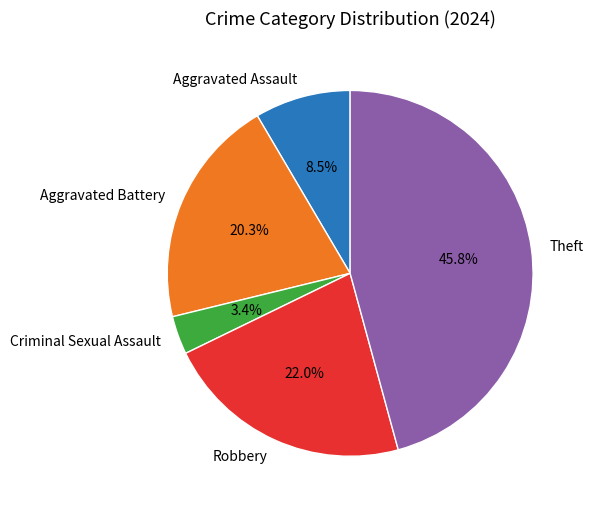

Approximately how many times larger is the value at Robbery compared to Criminal Sexual Assault?

6.5